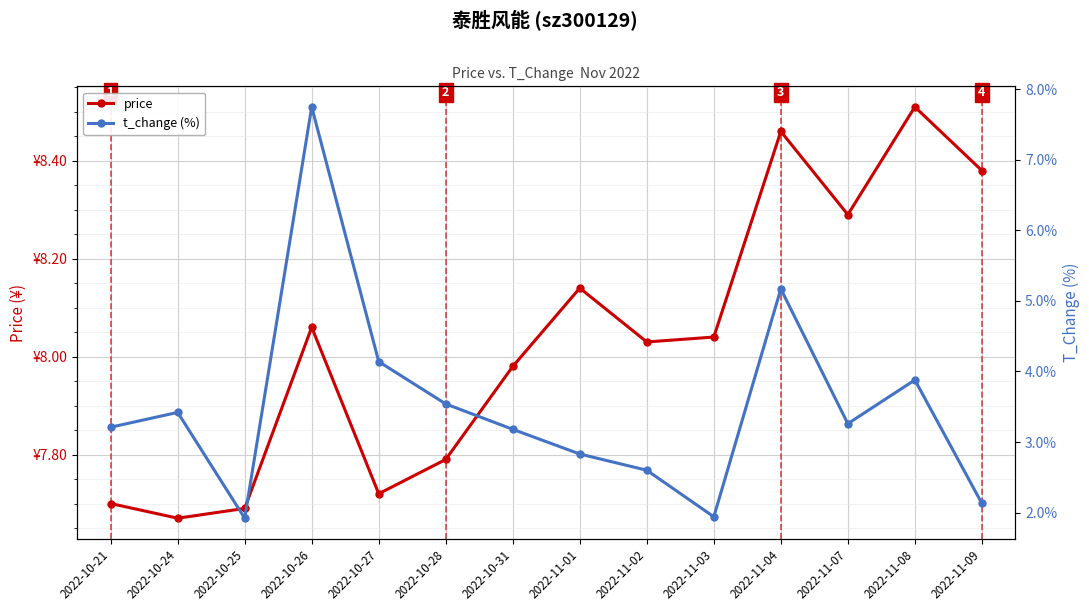

At which label is t_change (%) closest to 4?

2022-11-08